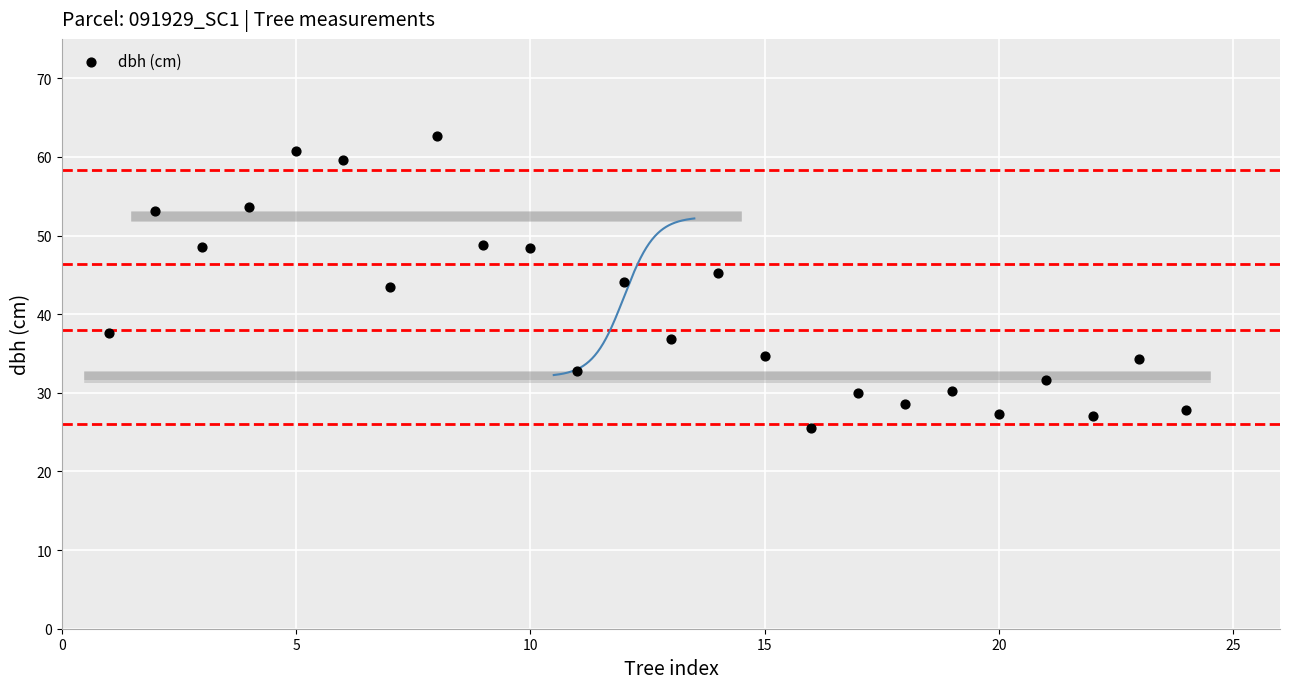

What is the range of X values (max minus min)?

23.0